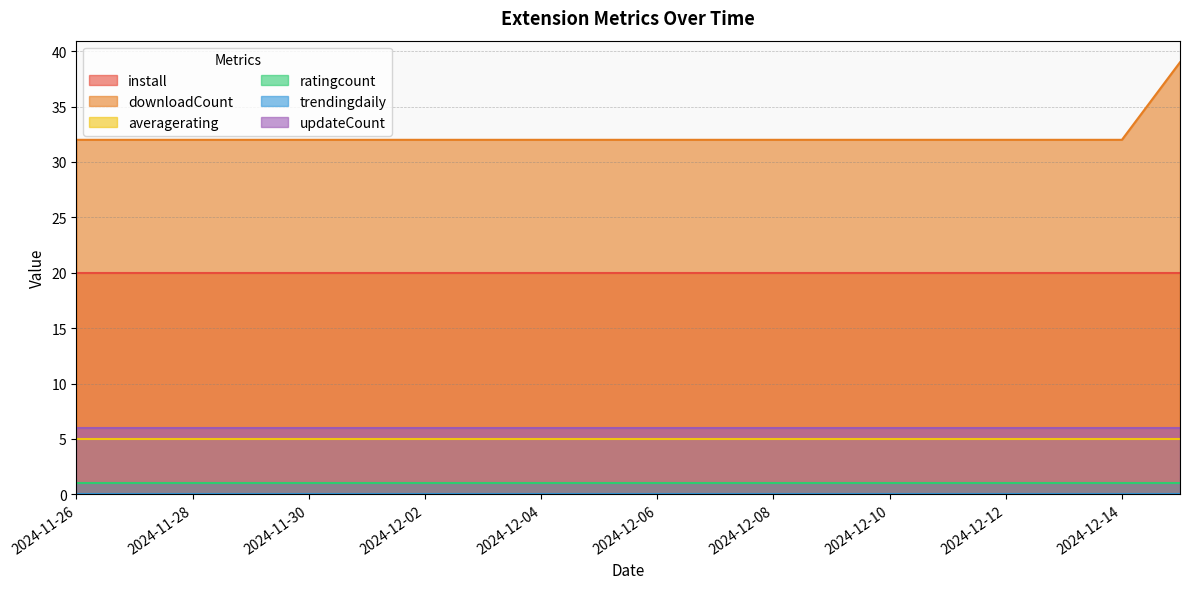

How many distinct data groups are displayed?

6